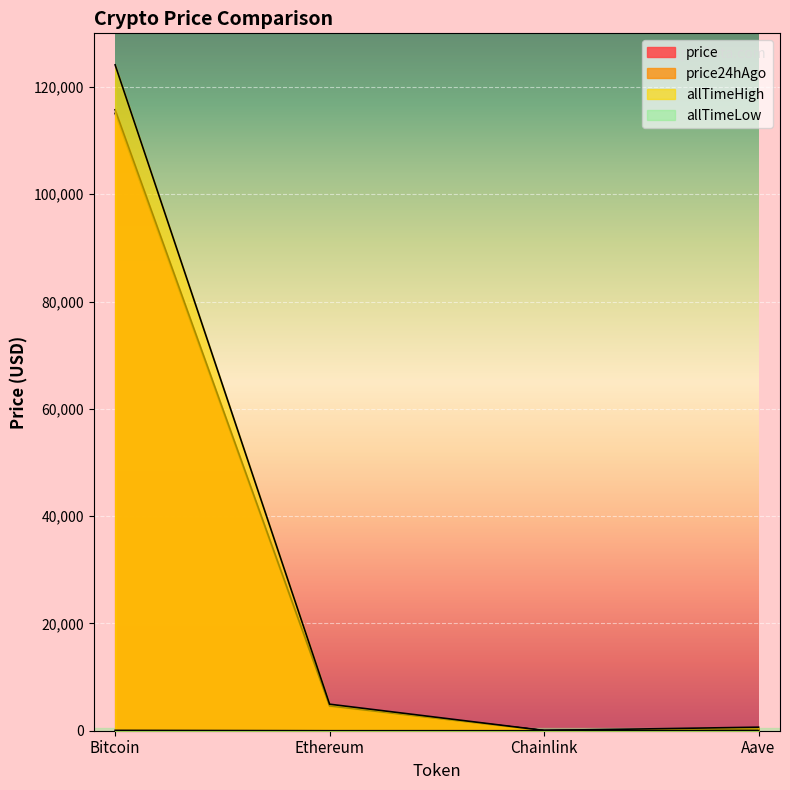

What is the sum of the allTimeLow values at Aave and Chainlink?

26.2